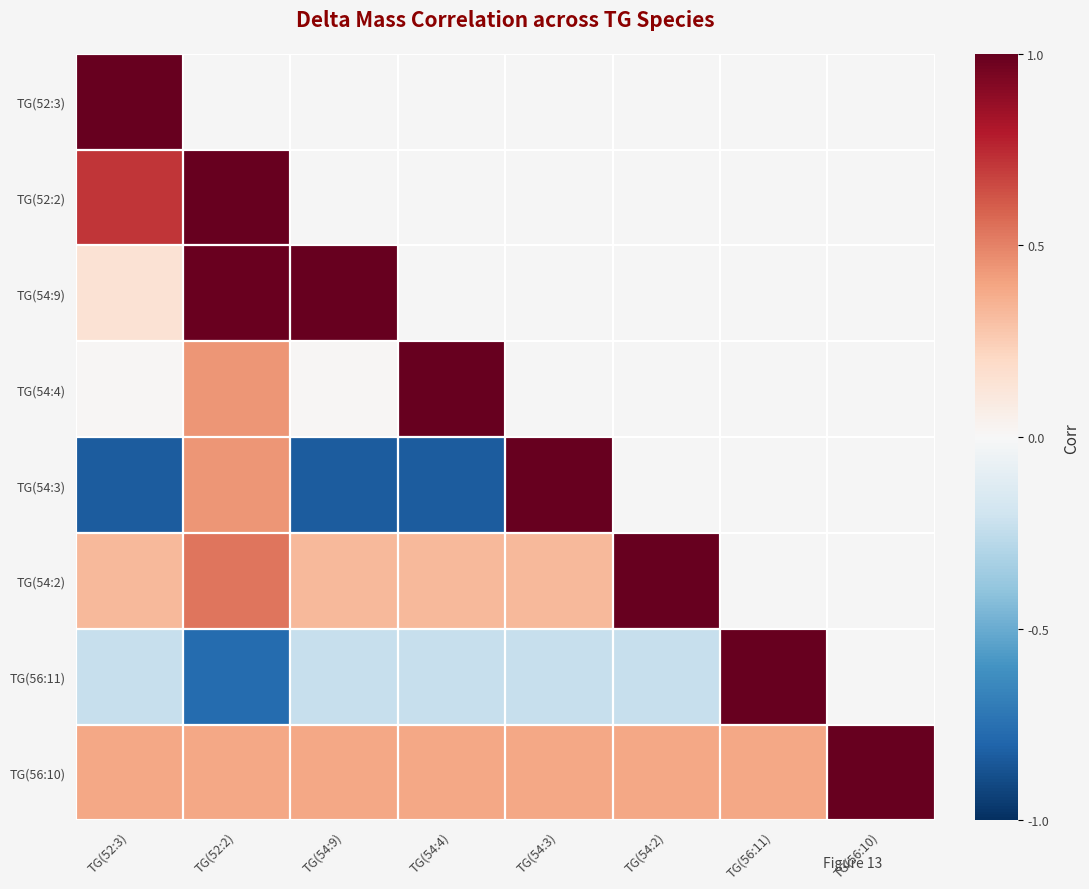

Which series has the largest total across all categories?

TG(56:10)